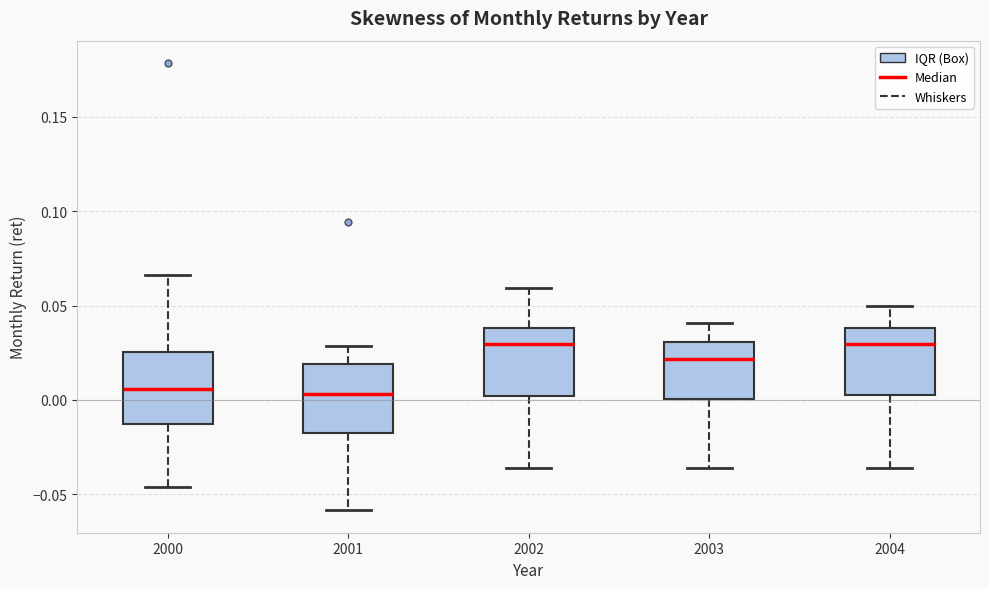

Reading left to right, transcribe this box plot: for each box, give where its median line is, the range the box spans, and where its two whiskers end, as read against the y-axis. The values are not printed on the chart, so give them approximately, as read against the axis.

2000: median 0.005, box -0.015 to 0.025, whiskers -0.045 to 0.065
2001: median 0.005, box -0.015 to 0.020, whiskers -0.060 to 0.030
2002: median 0.030, box 0.000 to 0.040, whiskers -0.035 to 0.060
2003: median 0.020, box 0.000 to 0.030, whiskers -0.035 to 0.040
2004: median 0.030, box 0.005 to 0.040, whiskers -0.035 to 0.050